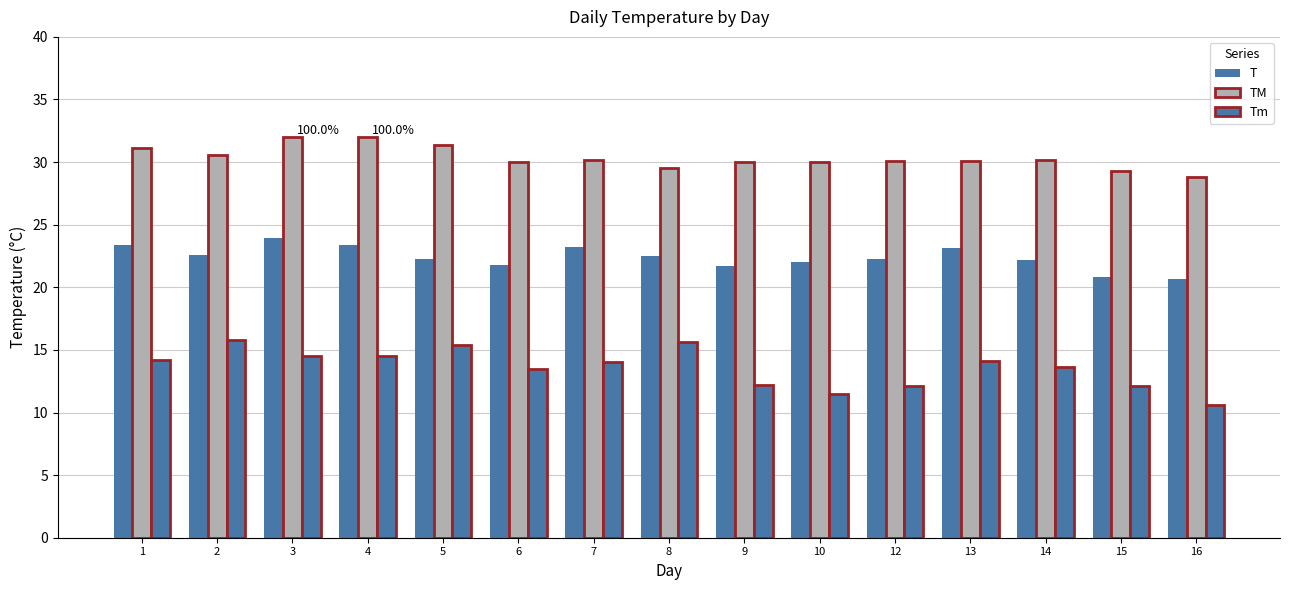

Does the chart contain stacked bars?

No